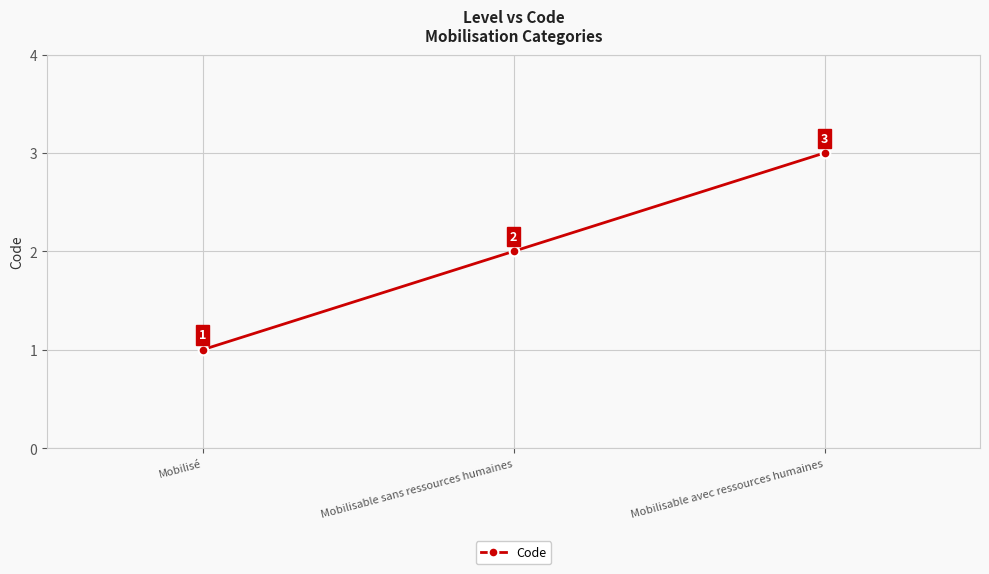

Rank the categories by value from lowest to highest.

Mobilisé, Mobilisable sans ressources humaines, Mobilisable avec ressources humaines